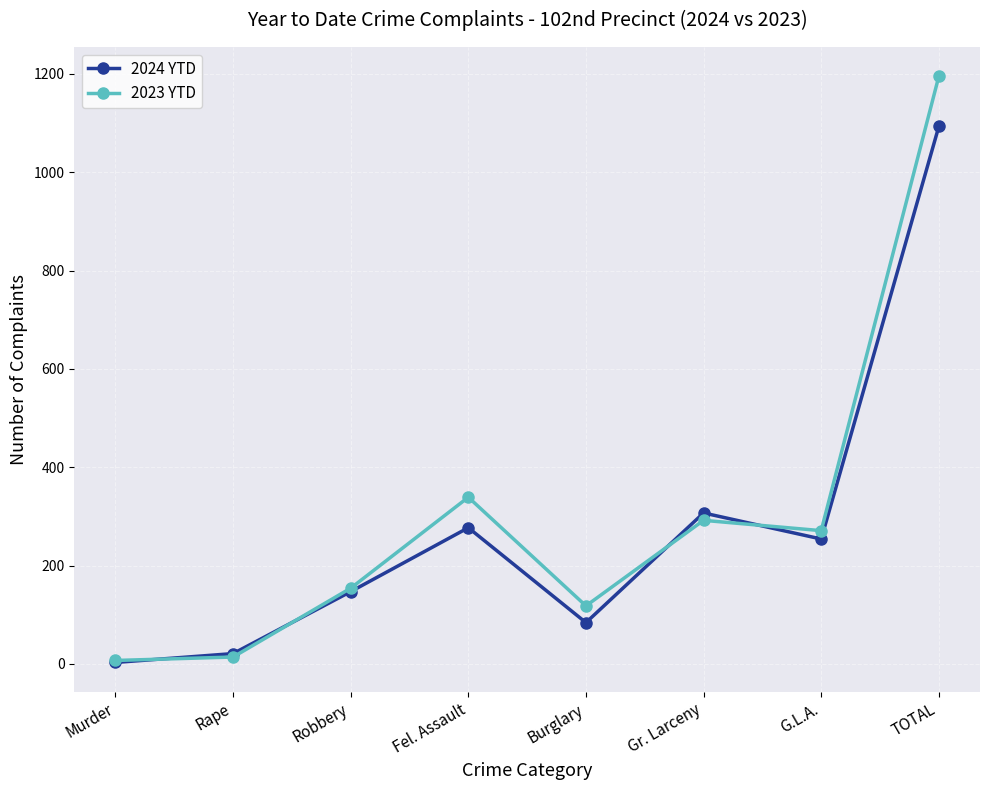

What is the difference between the 2023 YTD values at Fel. Assault and G.L.A.?

68